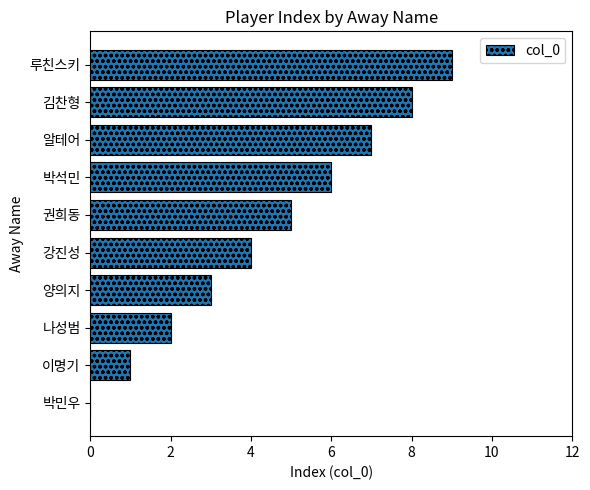

What is the greatest value displayed?

9